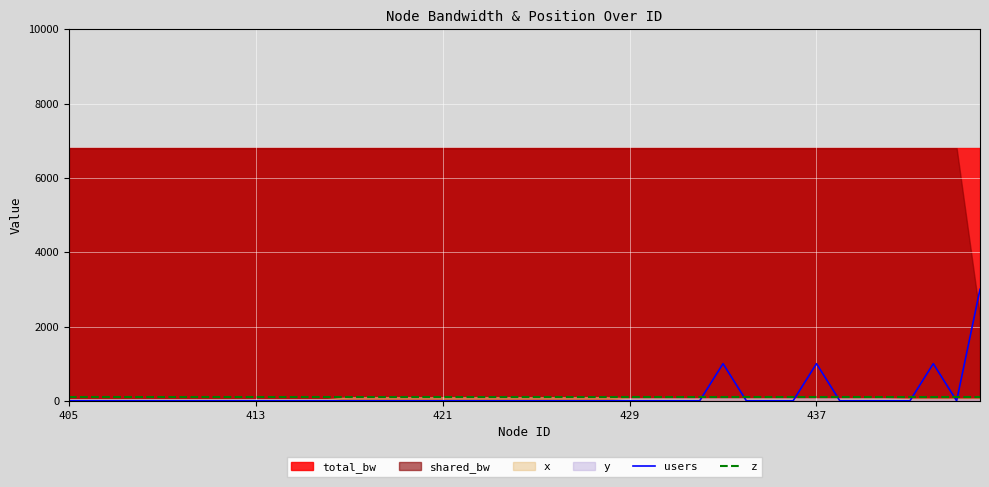

What is the highest value of the users series?

3000